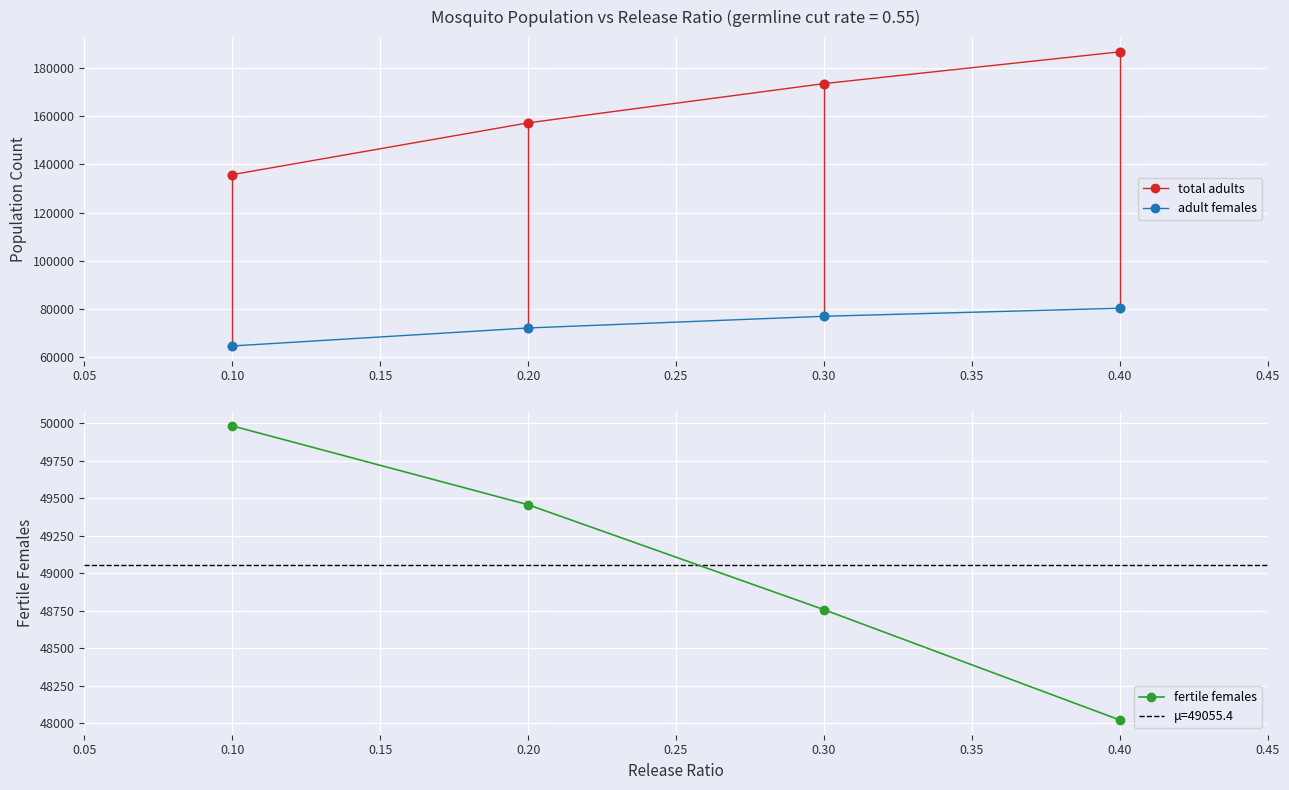

List the series in order of their overall mean, highest first.

total adults, adult females, fertile females